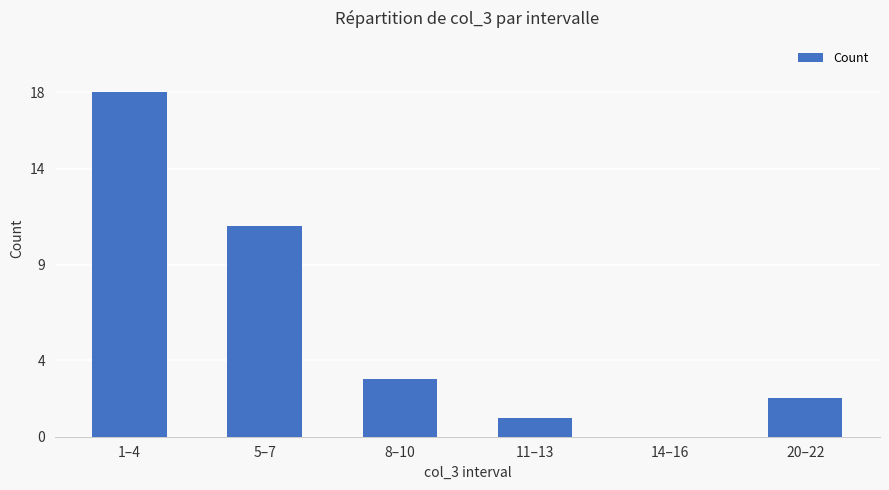

At which label is the value closest to 9?

5–7